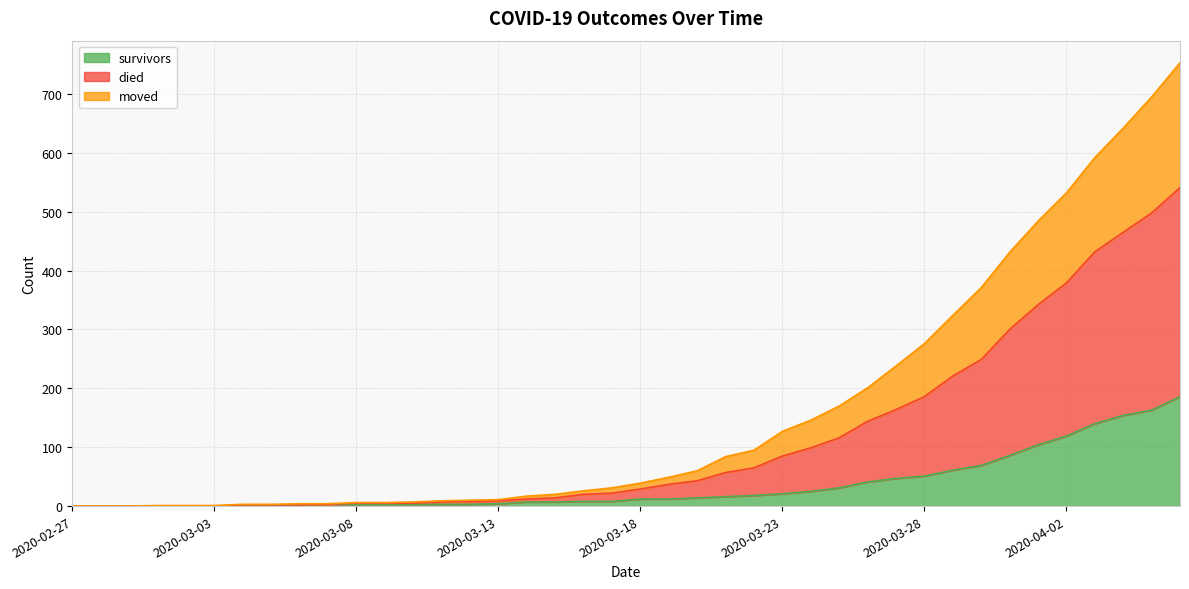

How many distinct data groups are displayed?

3